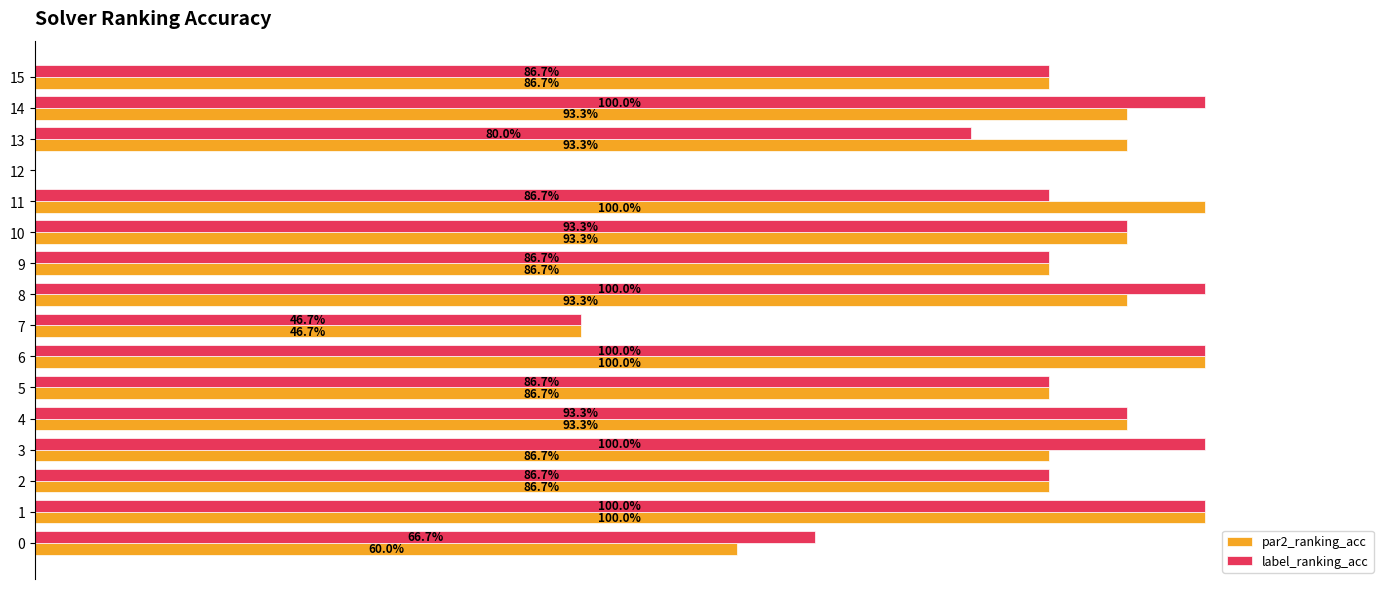

Reading left to right, transcribe all the data shown in this chart.

par2_ranking_acc: 0.6	1.0	0.9	0.9	0.9	0.9	1.0	0.5	0.9	0.9	0.9	1.0	0.0	0.9	0.9	0.9
label_ranking_acc: 0.7	1.0	0.9	1.0	0.9	0.9	1.0	0.5	1.0	0.9	0.9	0.9	0.0	0.8	1.0	0.9